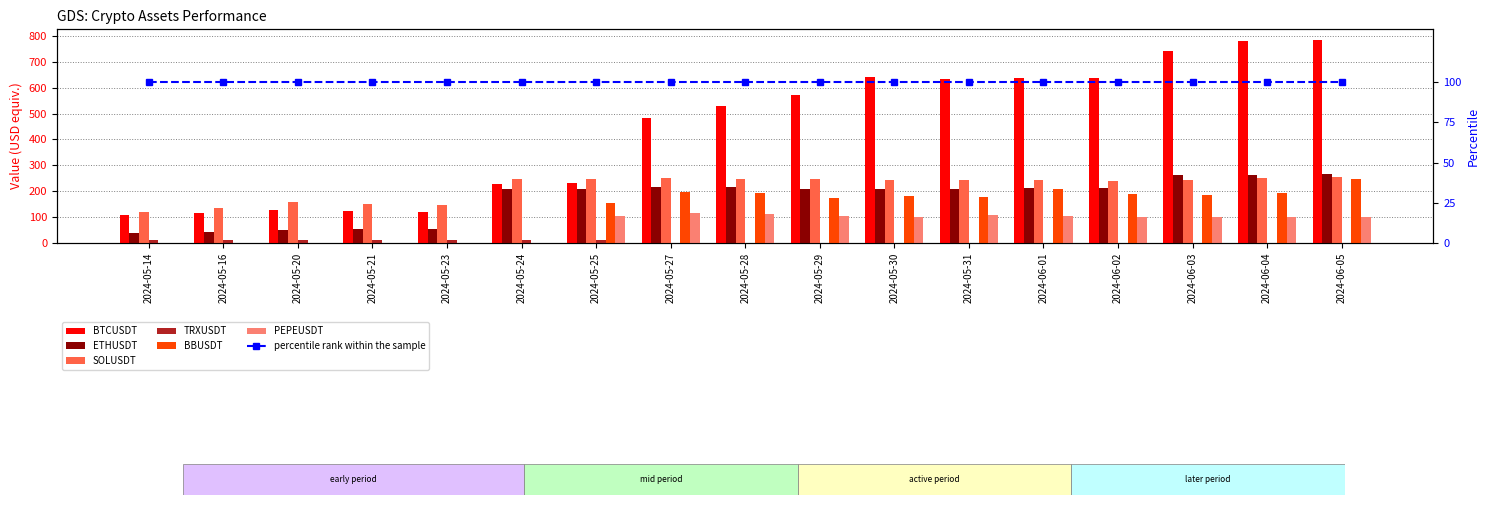

What is the difference between the maximum and second lowest values in the TRXUSDT series?

10.4